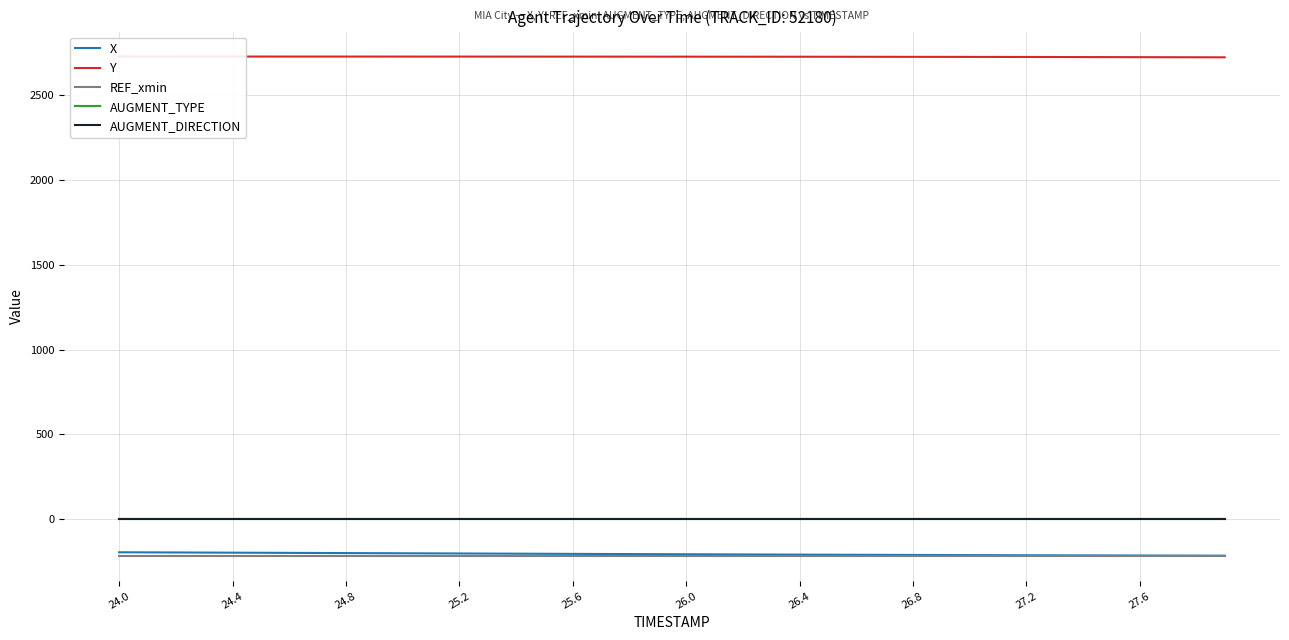

What is the lowest value of the REF_xmin series?

-219.9